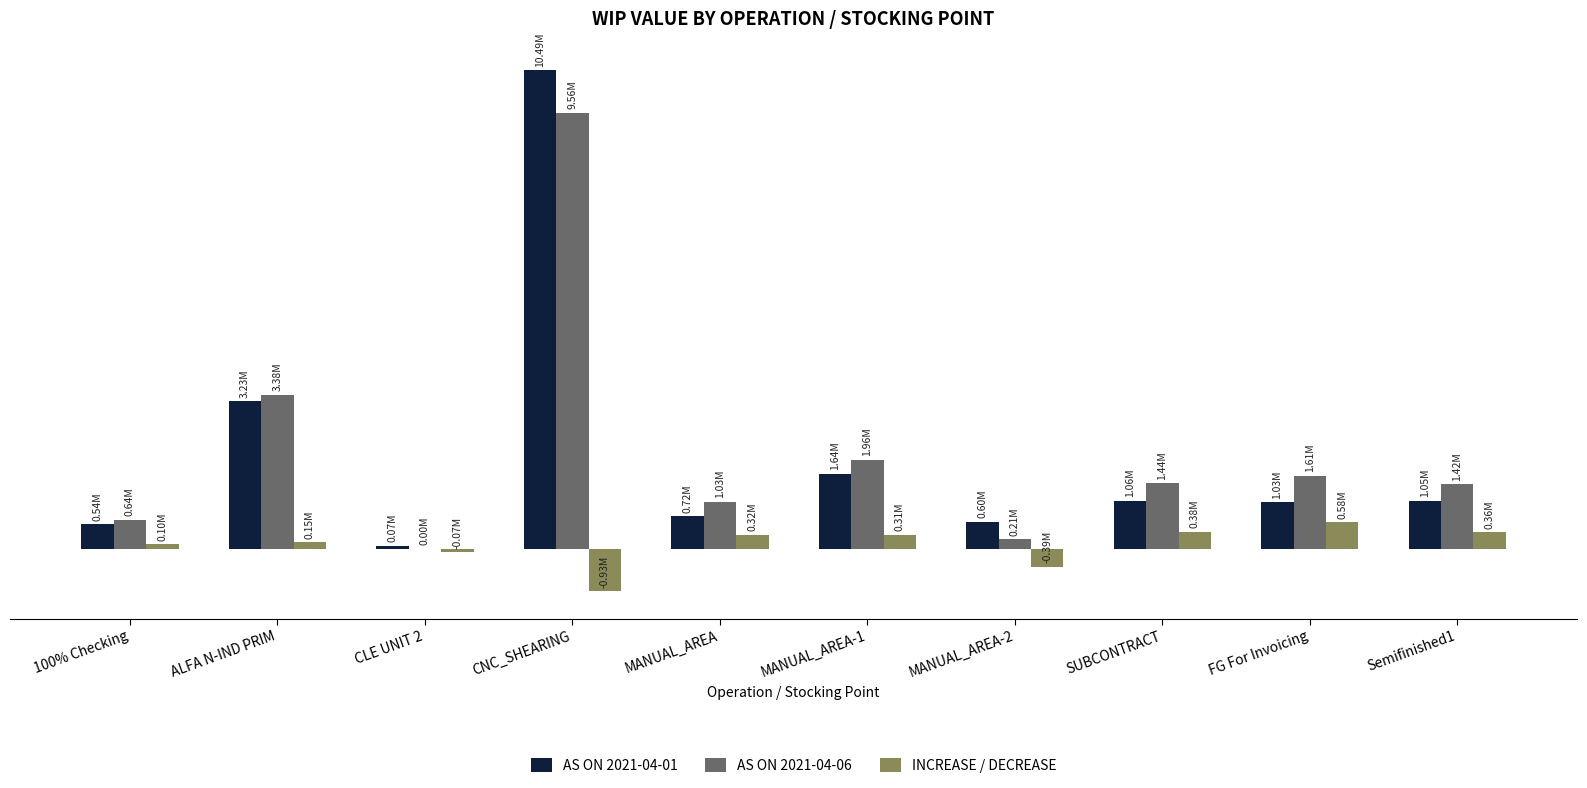

Reading right to left, what are all the values shown in this chart?

AS ON 2021-04-01: Semifinished1=1051815.4	FG For Invoicing=1028084.9	SUBCONTRACT=1055688.7	MANUAL_AREA-2=598583.3	MANUAL_AREA-1=1643834.6	MANUAL_AREA=717133.2	CNC_SHEARING=10487086.9	CLE UNIT 2=68889.0	ALFA N-IND PRIM=3234489.2	100% Checking=537705.9
AS ON 2021-04-06: Semifinished1=1415909.1	FG For Invoicing=1609707.9	SUBCONTRACT=1438096.9	MANUAL_AREA-2=211858.2	MANUAL_AREA-1=1957011.6	MANUAL_AREA=1034892.8	CNC_SHEARING=9559727.0	CLE UNIT 2=409.3	ALFA N-IND PRIM=3383389.9	100% Checking=638999.5
INCREASE / DECREASE: Semifinished1=364093.7	FG For Invoicing=581622.9	SUBCONTRACT=382408.2	MANUAL_AREA-2=-386725.1	MANUAL_AREA-1=313177.0	MANUAL_AREA=317759.6	CNC_SHEARING=-927359.9	CLE UNIT 2=-68479.7	ALFA N-IND PRIM=148900.6	100% Checking=101293.6